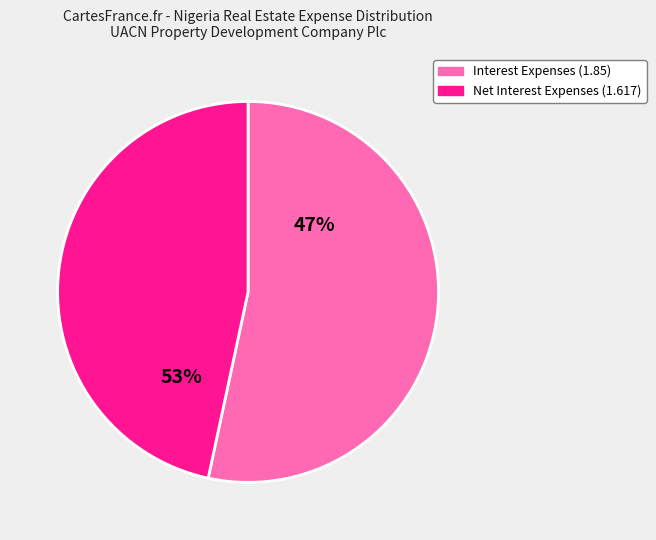

To the nearest percent, what is the average slice percentage?

50%